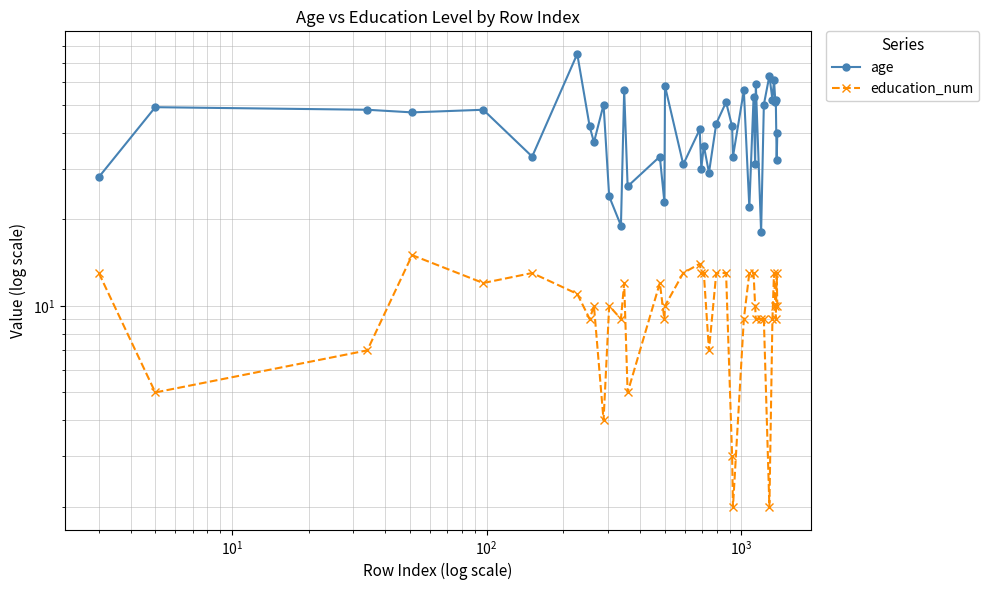

Count the number of data series in this chart.

2